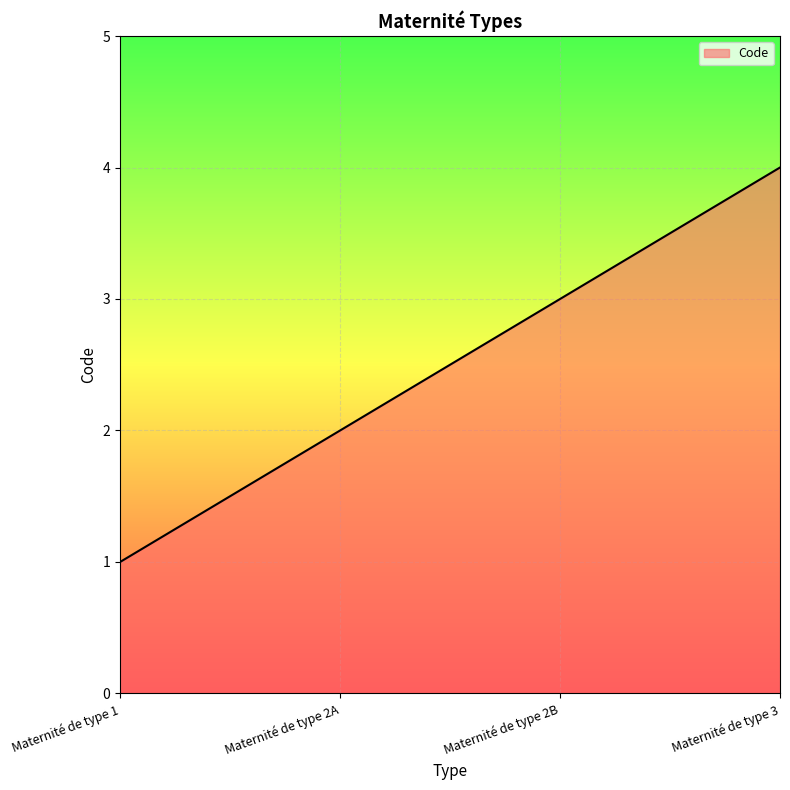

Does the chart have visible grid lines?

Yes